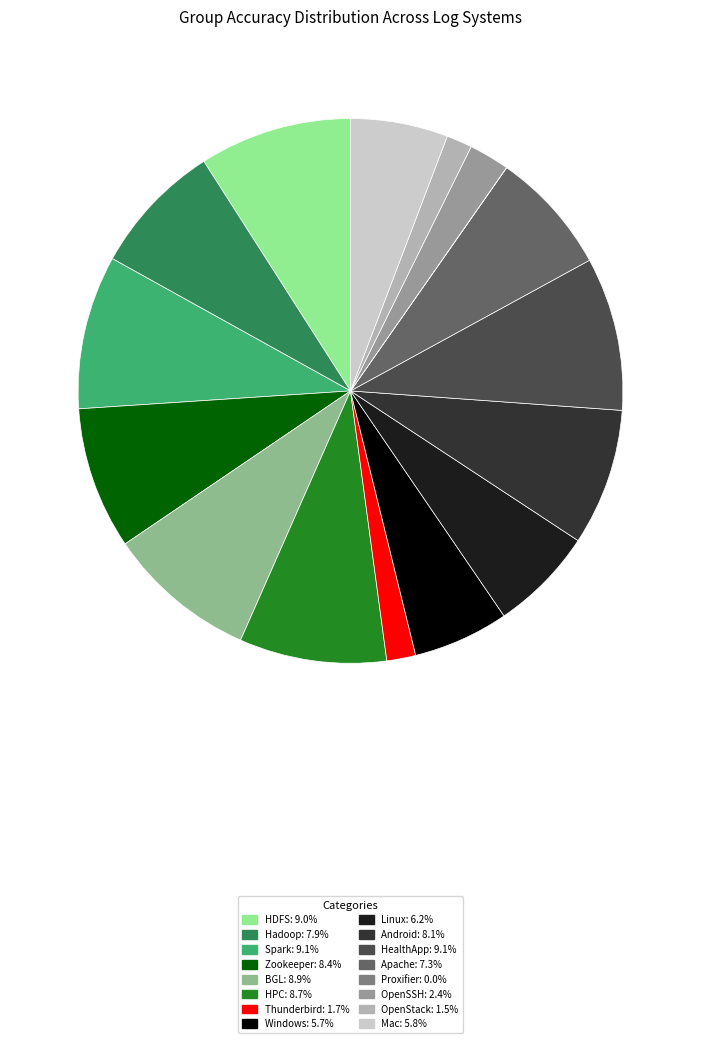

Rank the categories by value from lowest to highest.

Proxifier, OpenStack, Thunderbird, OpenSSH, Windows, Mac, Linux, Apache, Hadoop, Android, Zookeeper, HPC, BGL, HDFS, HealthApp, Spark